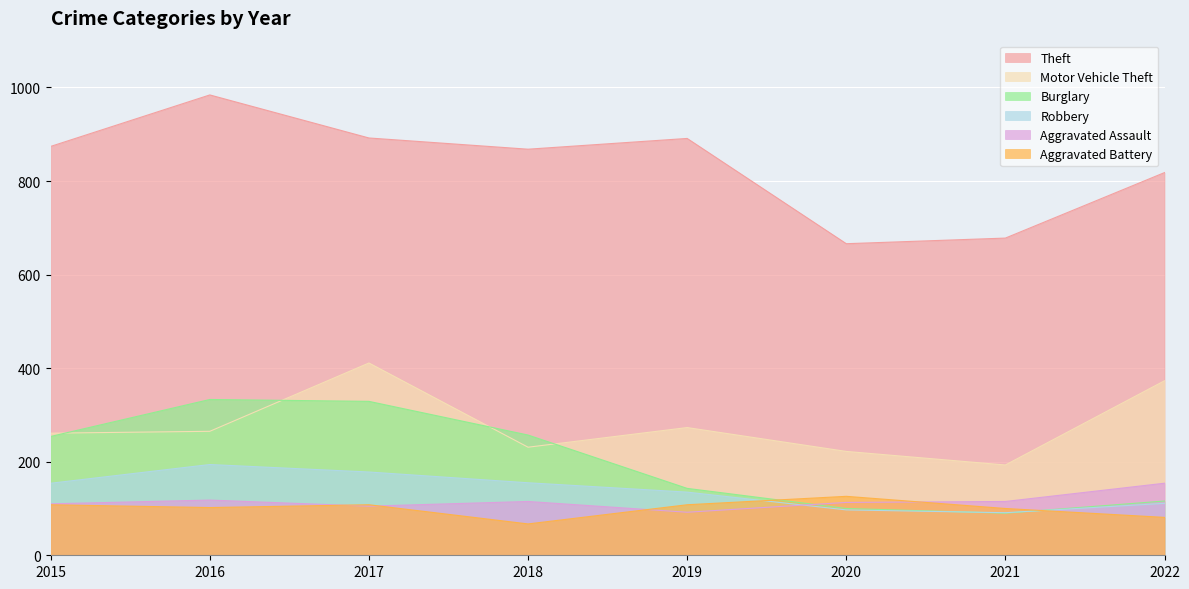

How many interior local peaks does the Aggravated Battery series have?

2